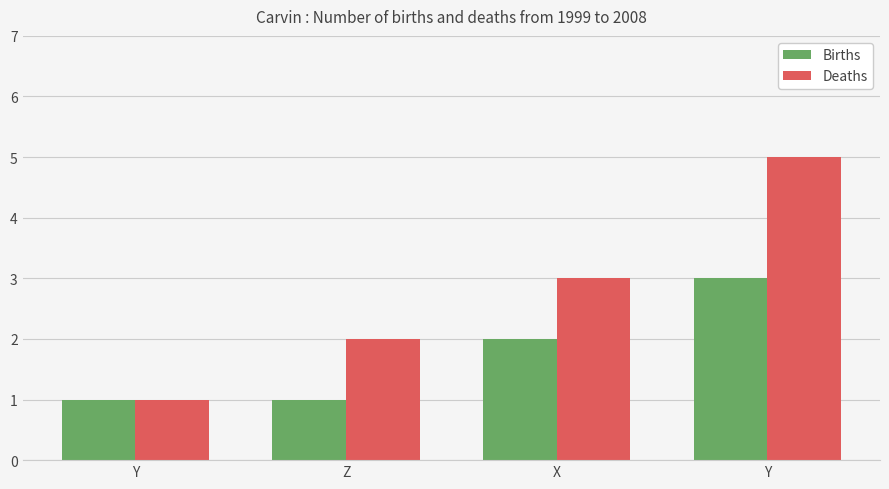

The Deaths series shows 1 at Y. True or false?

False